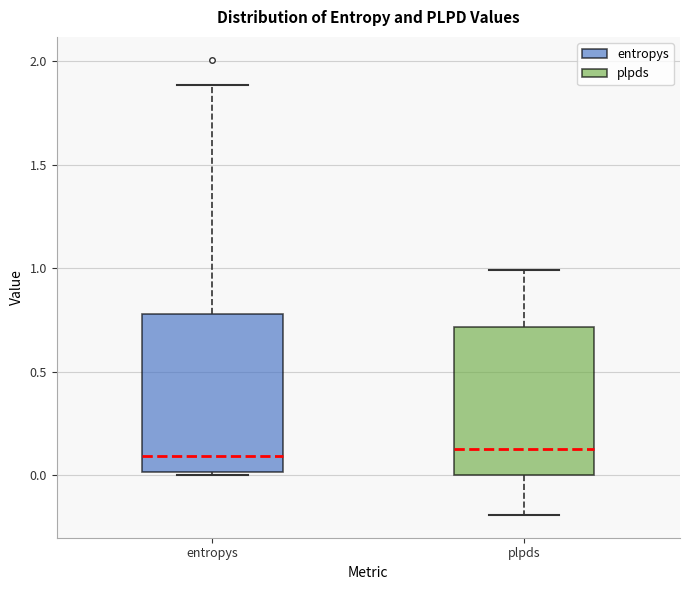

Reading left to right, read every box against the y-axis: the position of its median line, the range the box covers, and the ends of its whiskers. The values are not printed on the chart, so give them approximately, as read against the axis.

entropys: median 0.10, box 0.00 to 0.80, whiskers 0.00 (just below the box's lower edge) to 1.90
plpds: median 0.15, box 0.00 to 0.70, whiskers -0.20 to 1.00